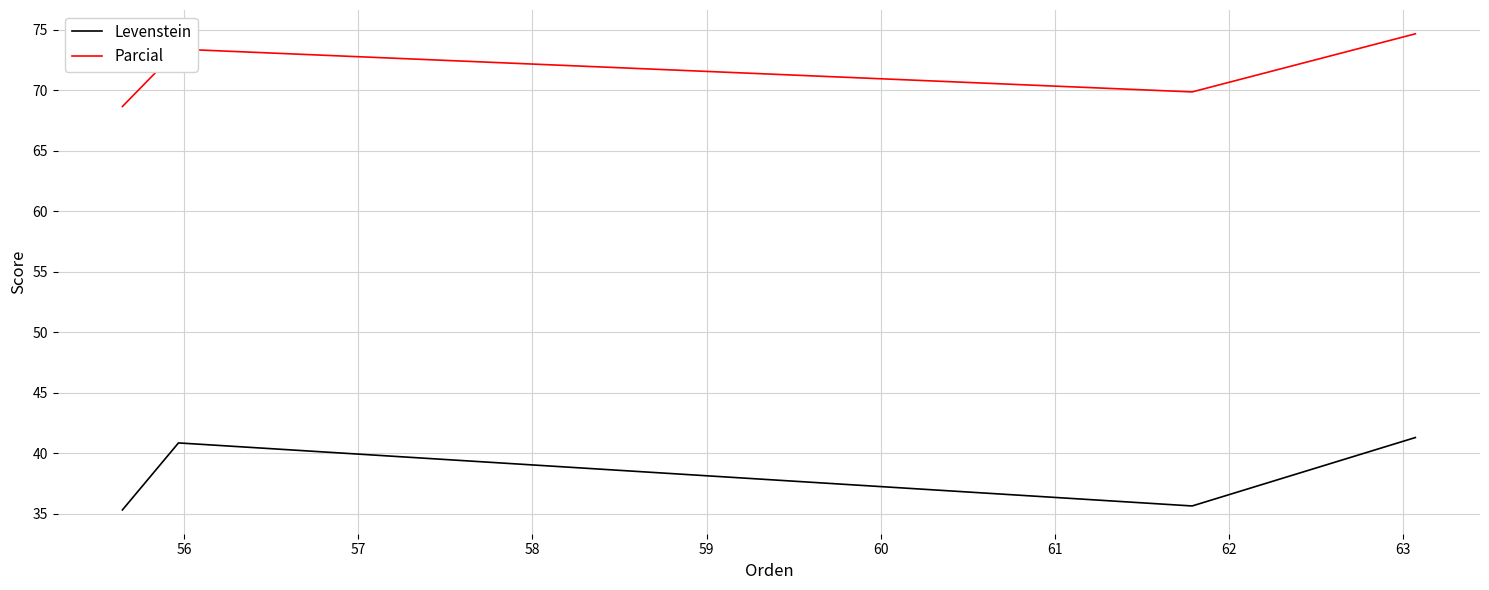

Which series has the largest total across all categories?

Parcial